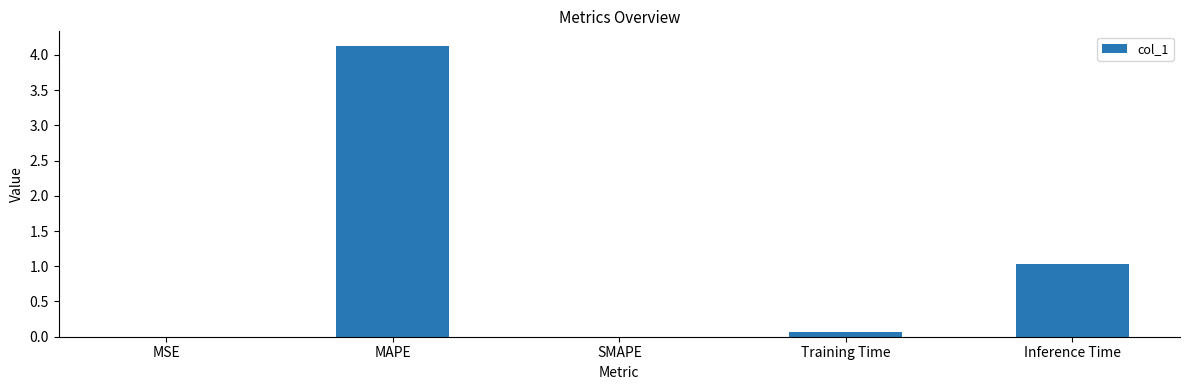

True or false: the data shows 4.1 at MAPE.

True